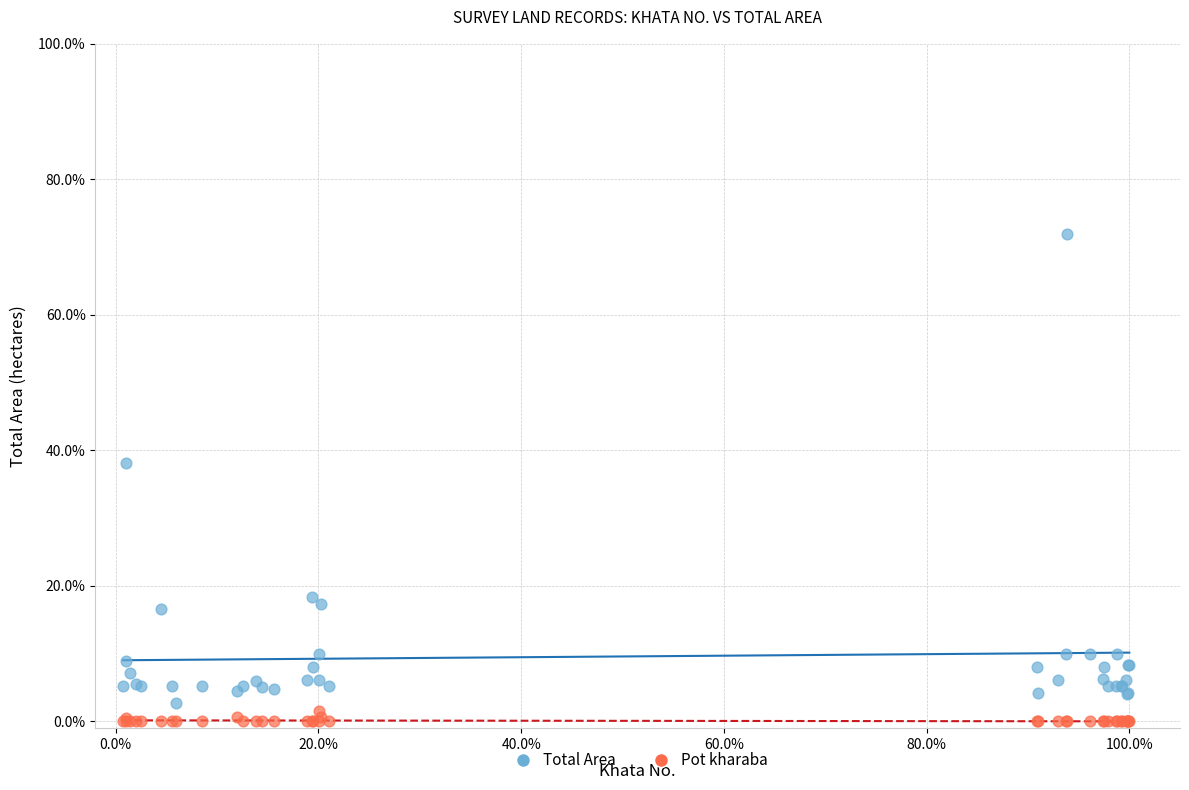

Which series has the widest spread of Y values?

Total Area